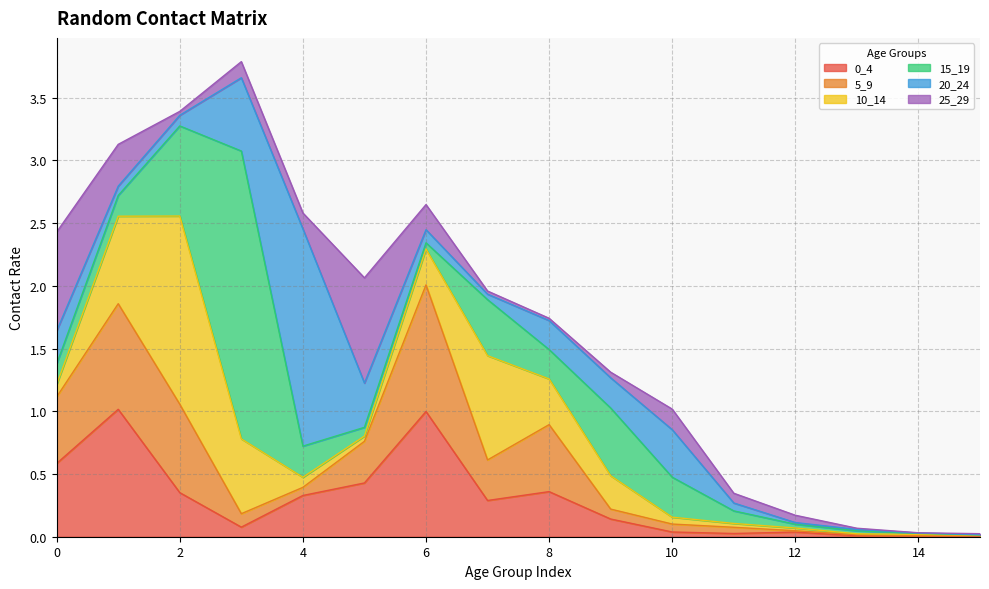

True or false: 15_19 has a value of 0.7 at 2.

True